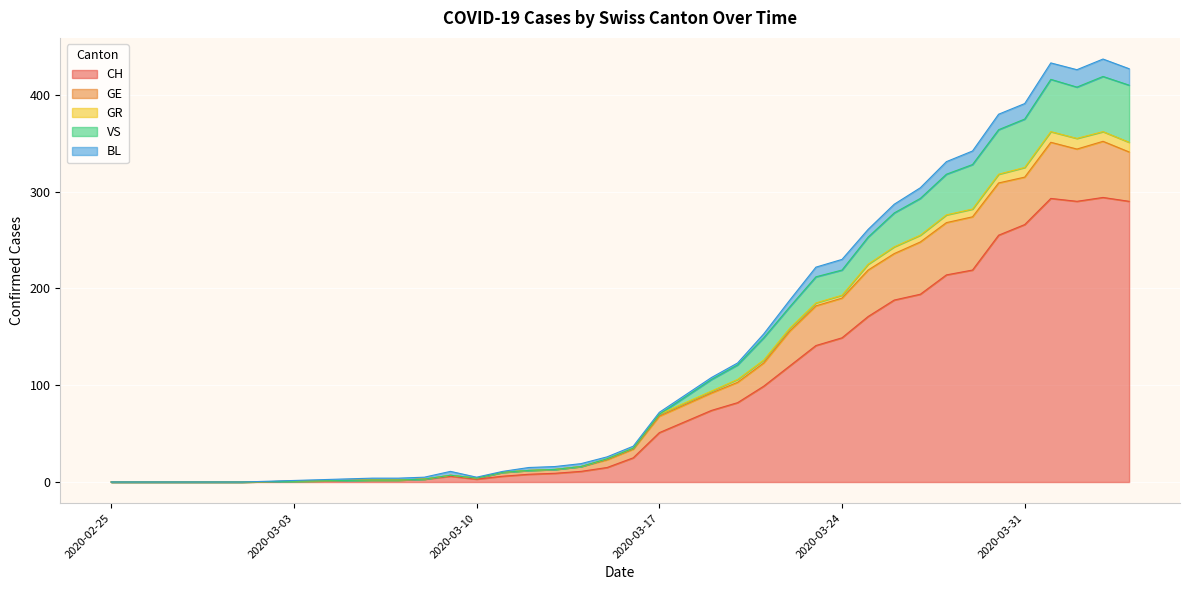

At which category does CH reach its first local valley?

2020-03-10